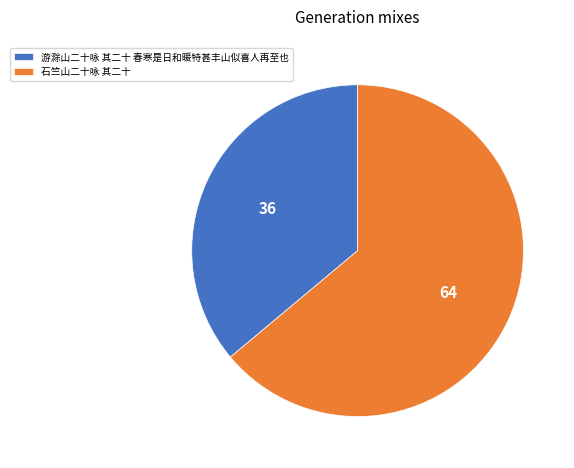

Which slice is the largest?

石竺山二十咏 其二十